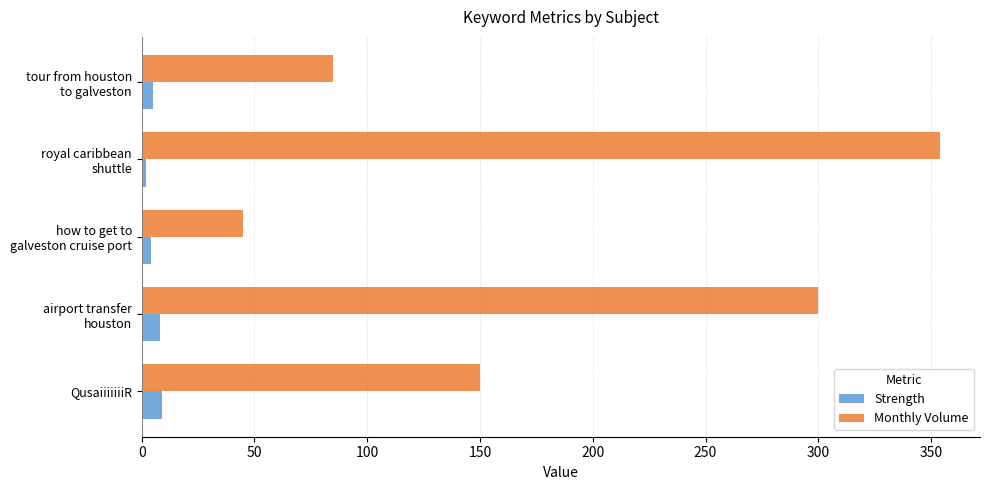

What are all the series names shown in the legend?

Strength, Monthly Volume